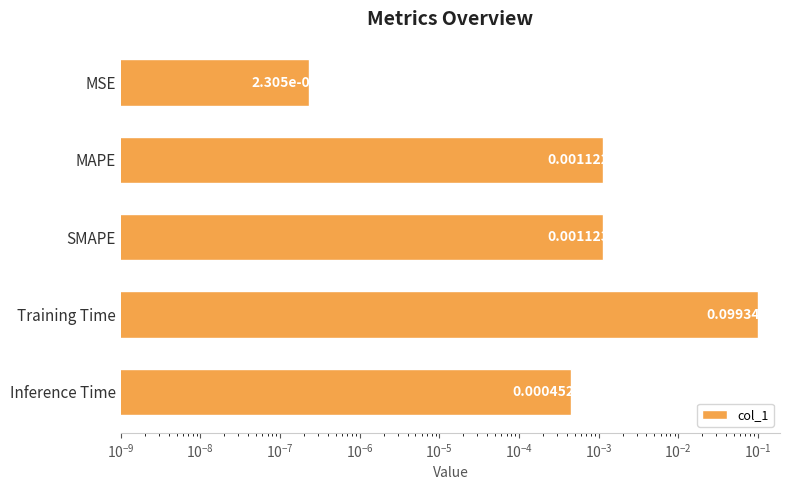

Reading left to right, extract all data points from this chart.

0.0	0.0	0.0	0.1	0.0